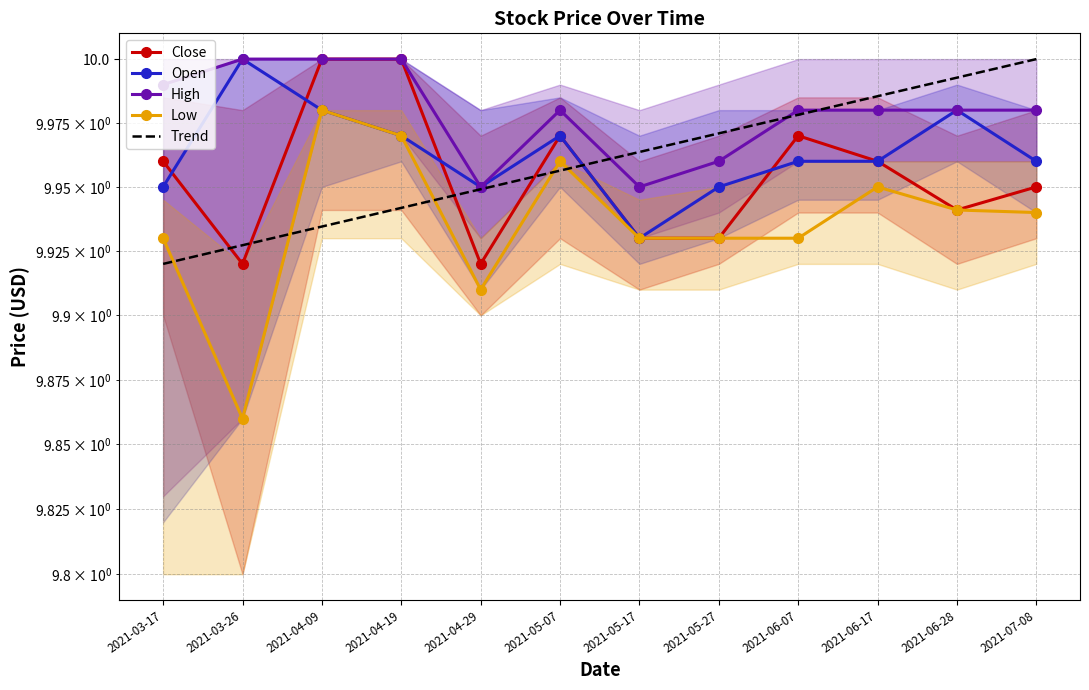

What is the smallest value displayed?

9.9